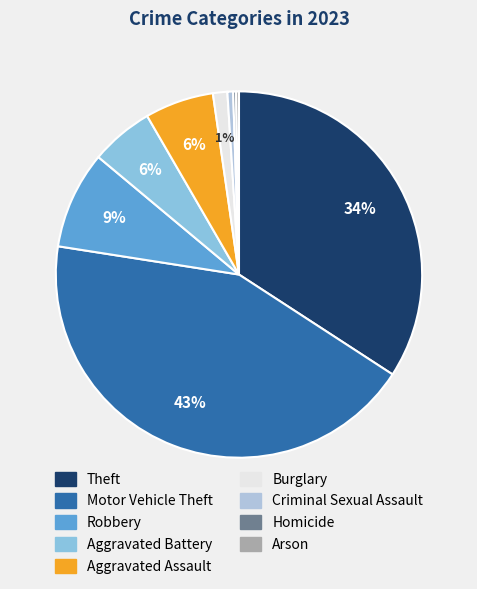

Combined, do Criminal Sexual Assault and Motor Vehicle Theft account for over 50%?

No